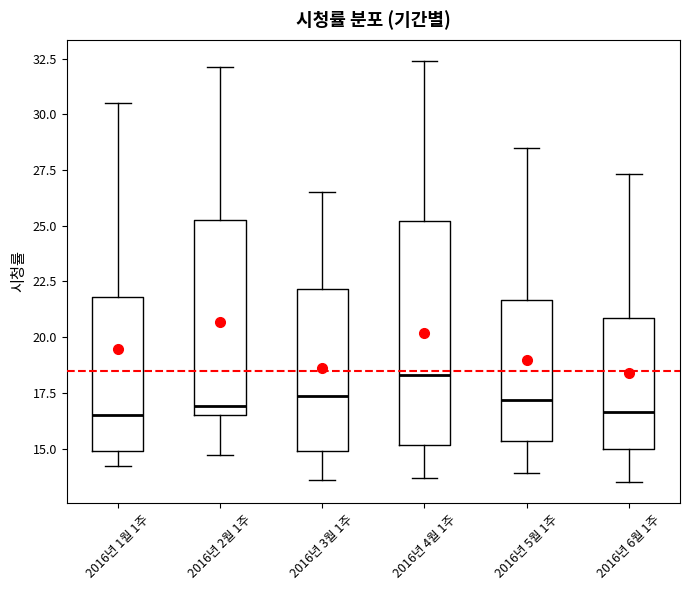

Where does the median line of the box for 2016년 5월 1주 sit on the y-axis? The values are not printed on the chart, so give them approximately, as read against the axis.

17.0